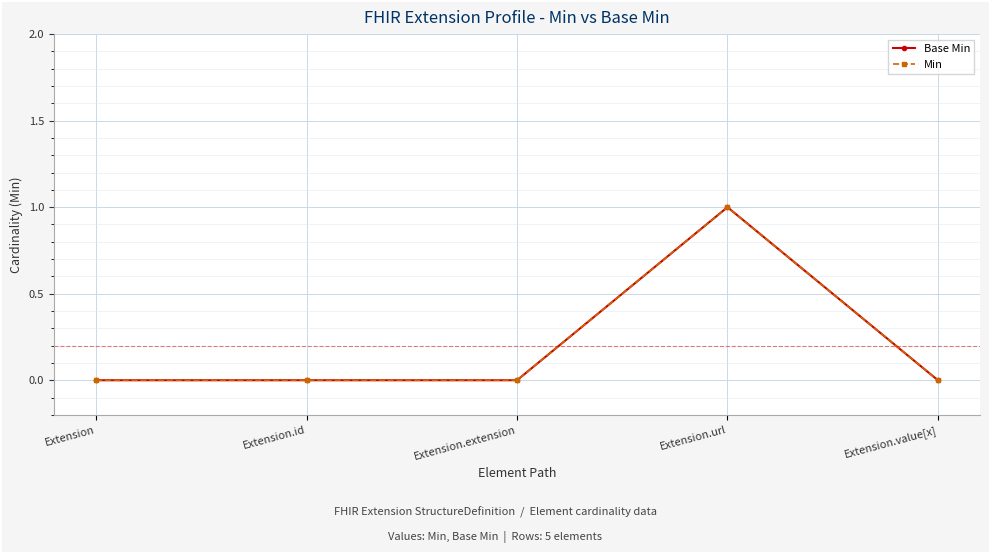

The Base Min series shows -1 at Extension.id. True or false?

False